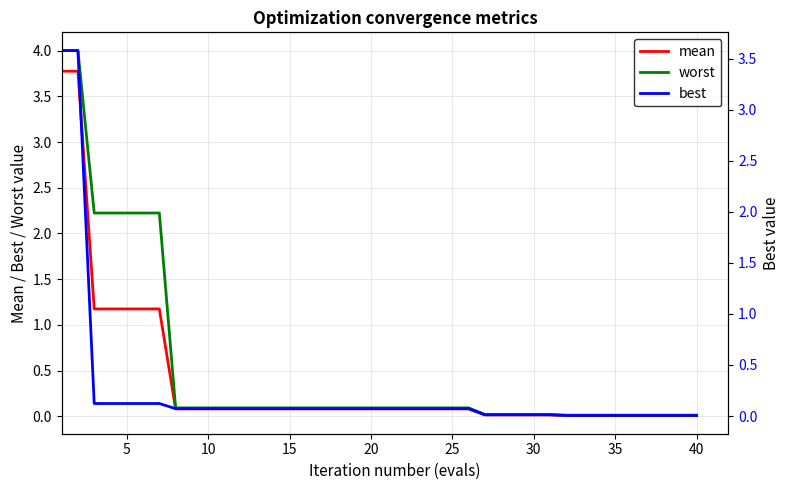

True or false: mean and worst intersect in this chart.

False